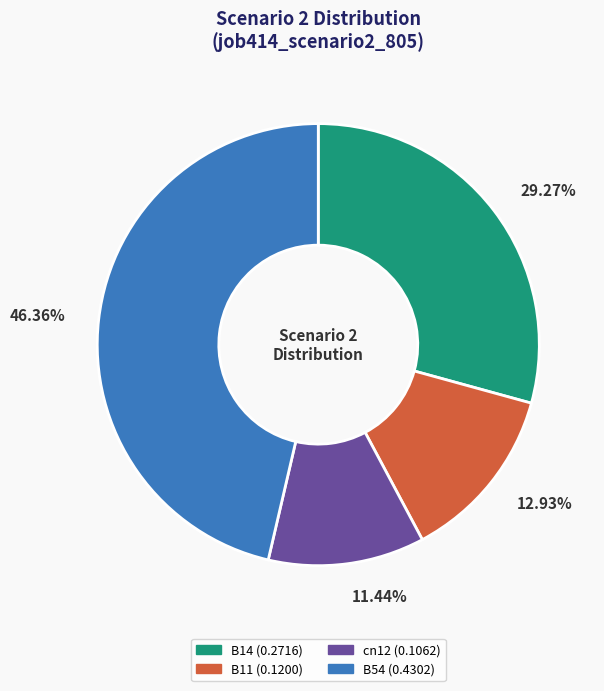

Do B14 and cn12 together represent more than half of the pie?

No